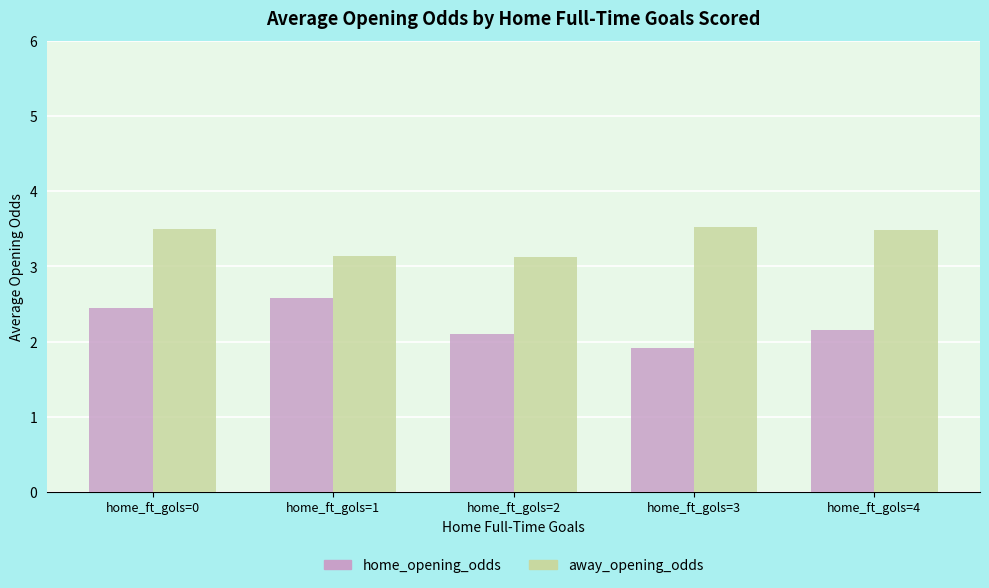

What are all the series names shown in the legend?

home_opening_odds, away_opening_odds